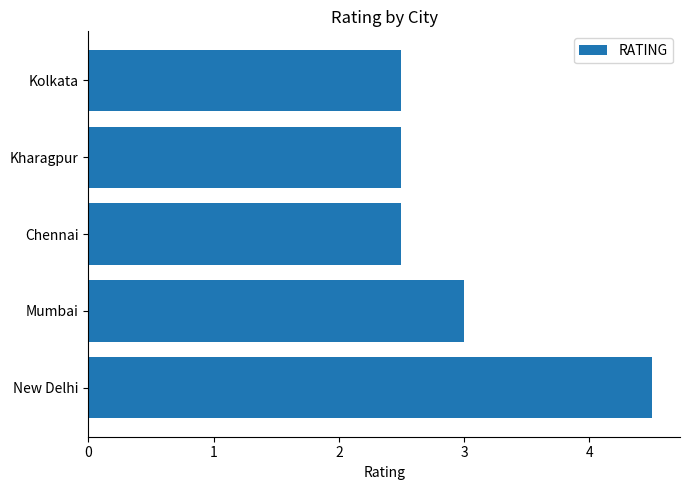

How many series are shown in this chart?

1